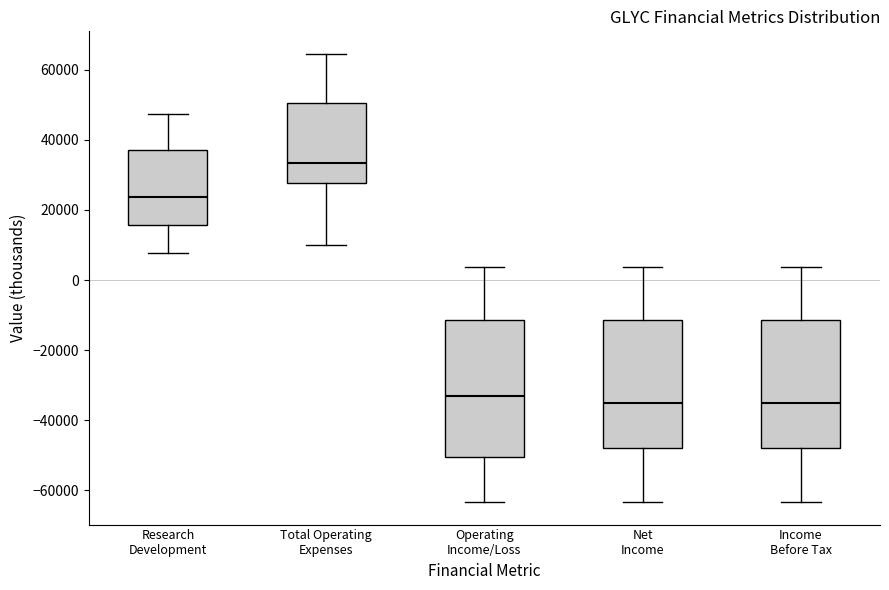

Which box is the tallest, from its lower edge to its upper edge?

Operating Income/Loss